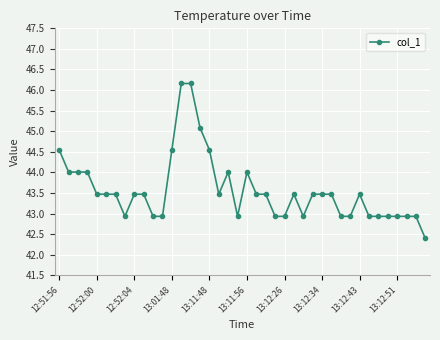

What is the difference between the second highest and minimum values?

3.8